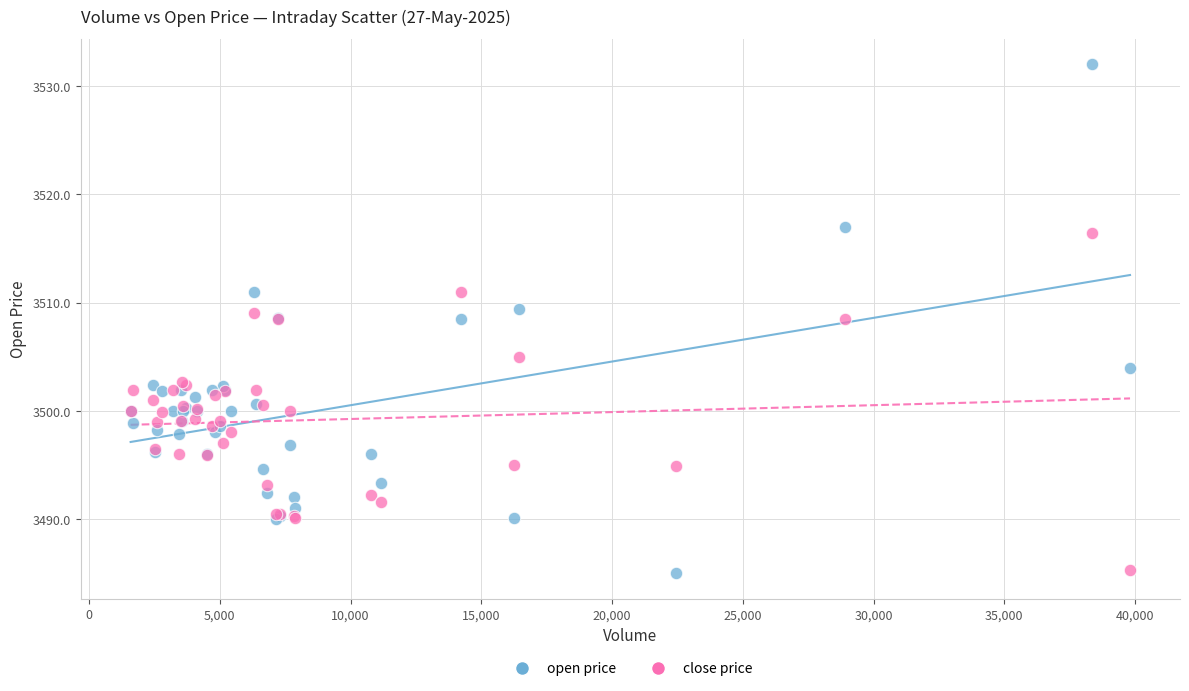

Which series contains the highest Y value?

open price